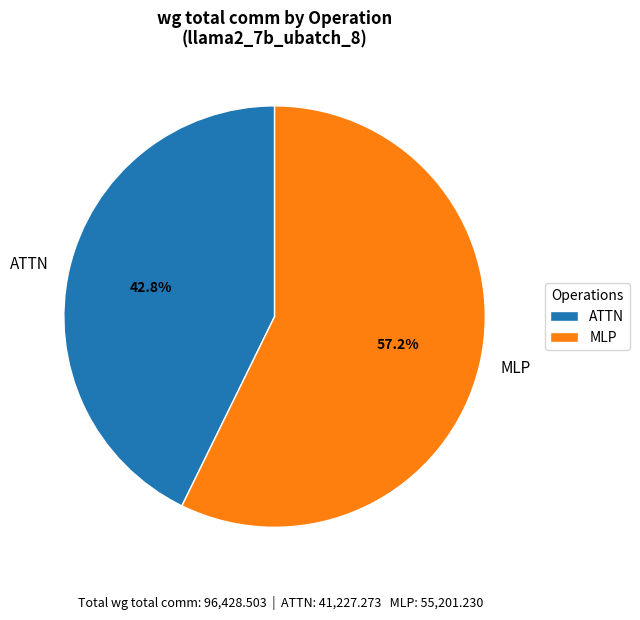

How much of the chart is everything except ATTN?

57.2%